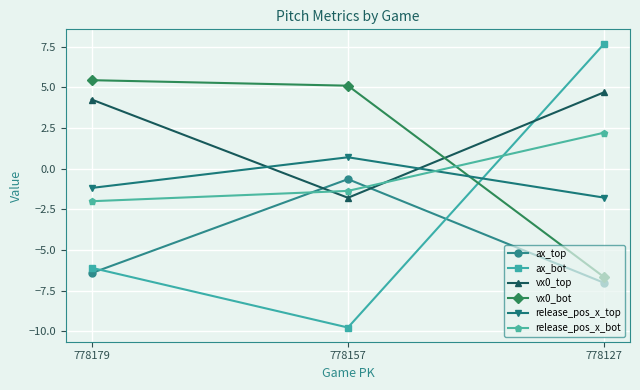

Which series has the largest total across all categories?

vx0_top